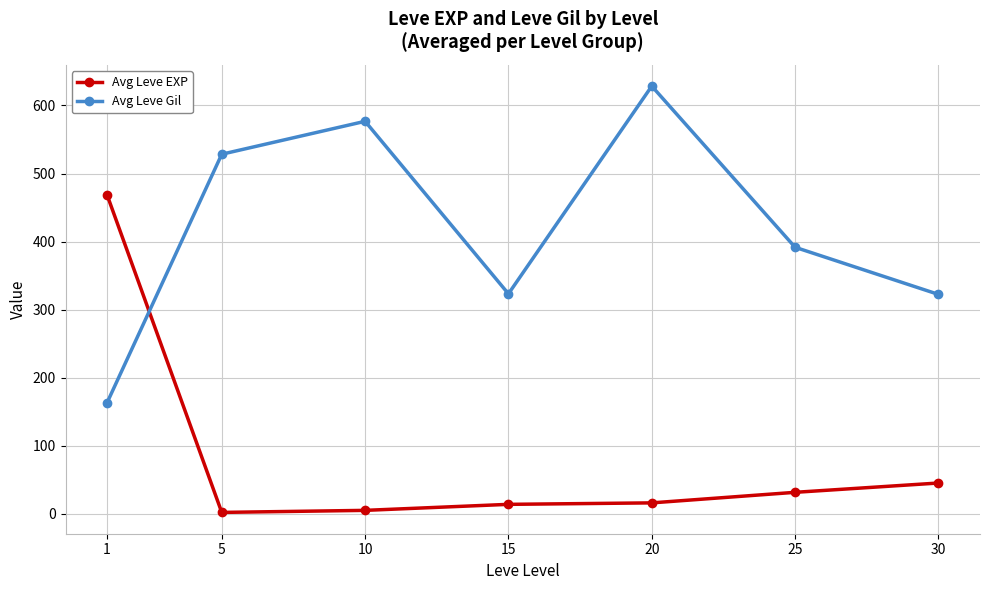

Between 10 and 25, which series saw the biggest shift?

Avg Leve Gil